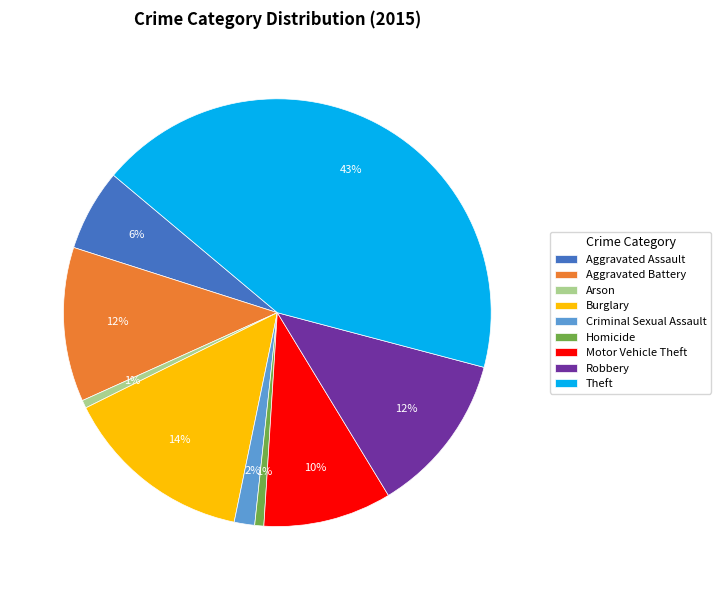

Does any single category account for the majority?

No